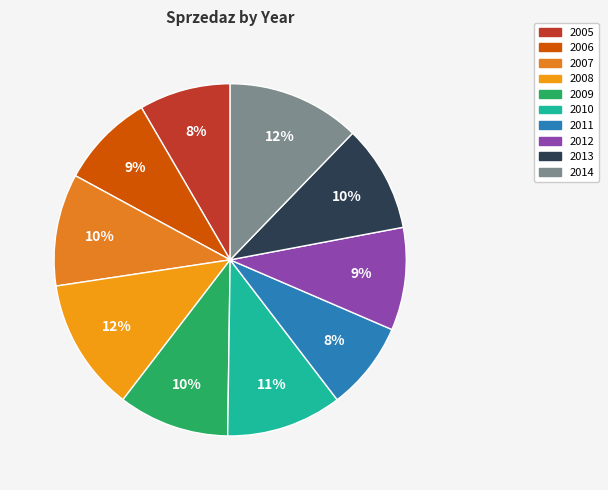

True or false: 2011 accounts for 8% of the total.

True